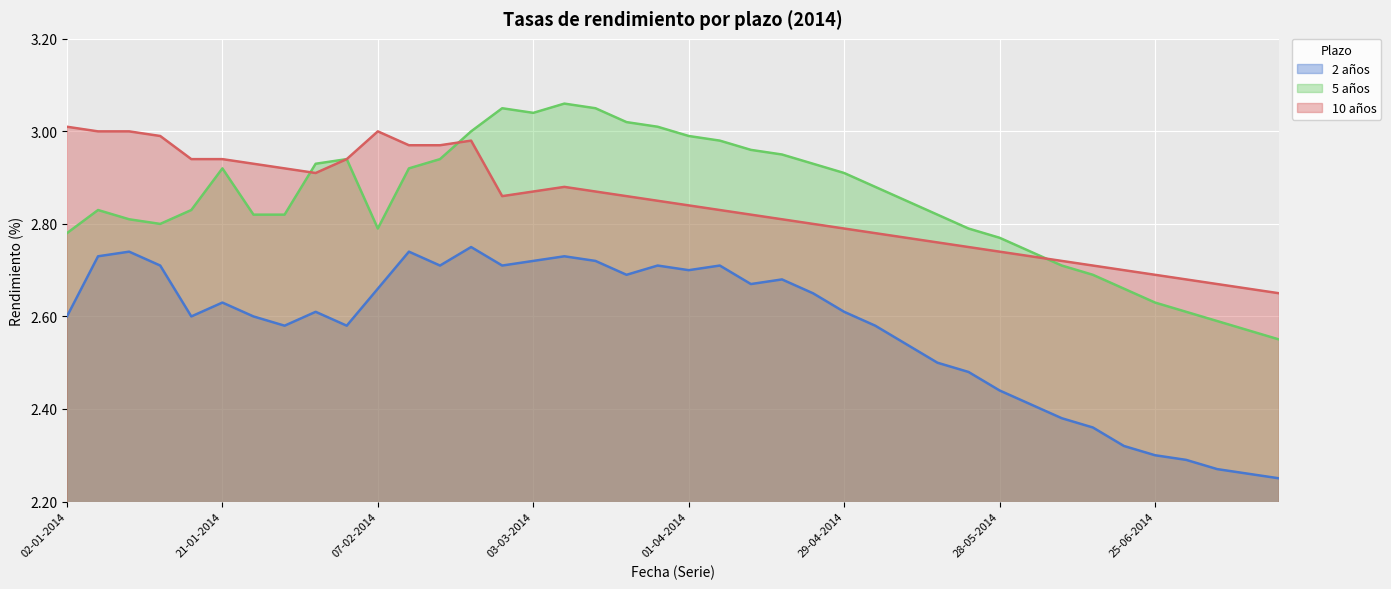

Does the chart display data point markers on the line(s)?

No